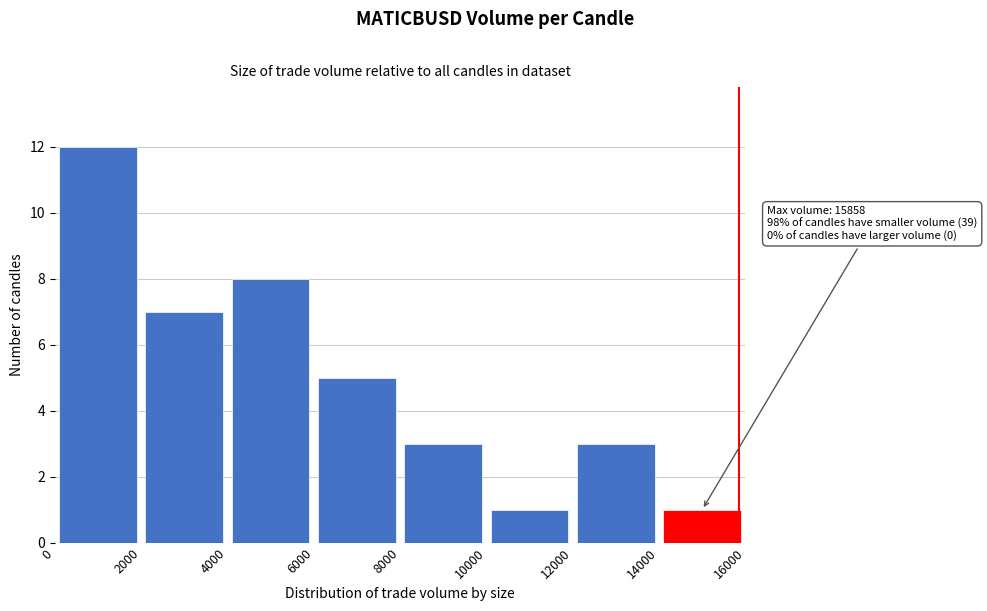

Over which range of the x-axis is the bar tallest?

0 to 2000